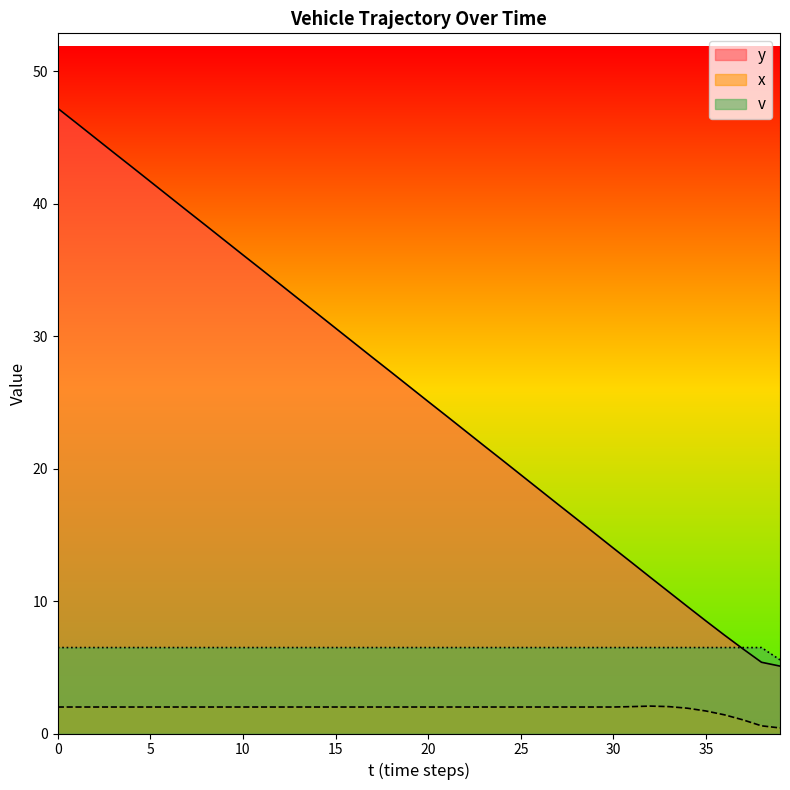

How many data points in y are above 26?

20